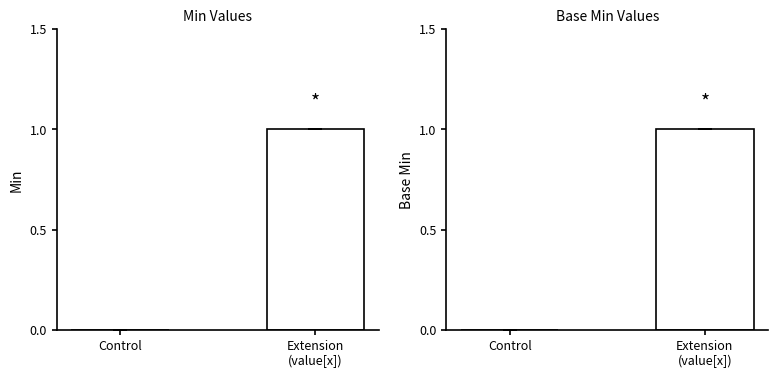

The value of Base Min at Extension
(value[x]) is 1. True or false?

True